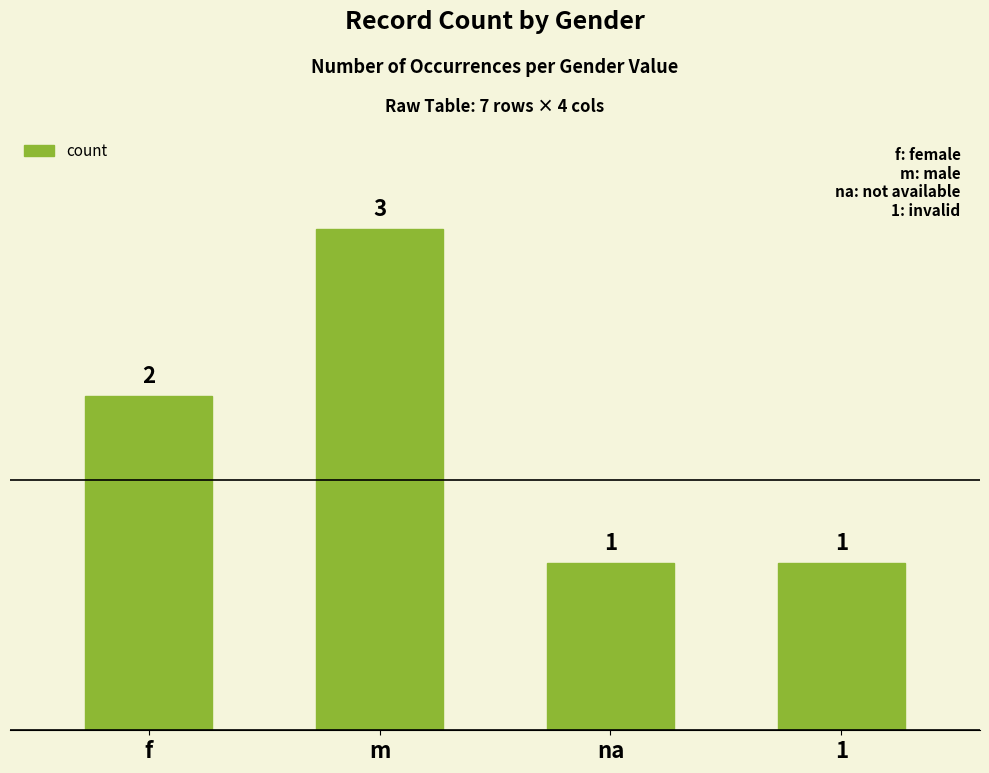

Reading right to left, extract all data points from this chart.

1	1	3	2